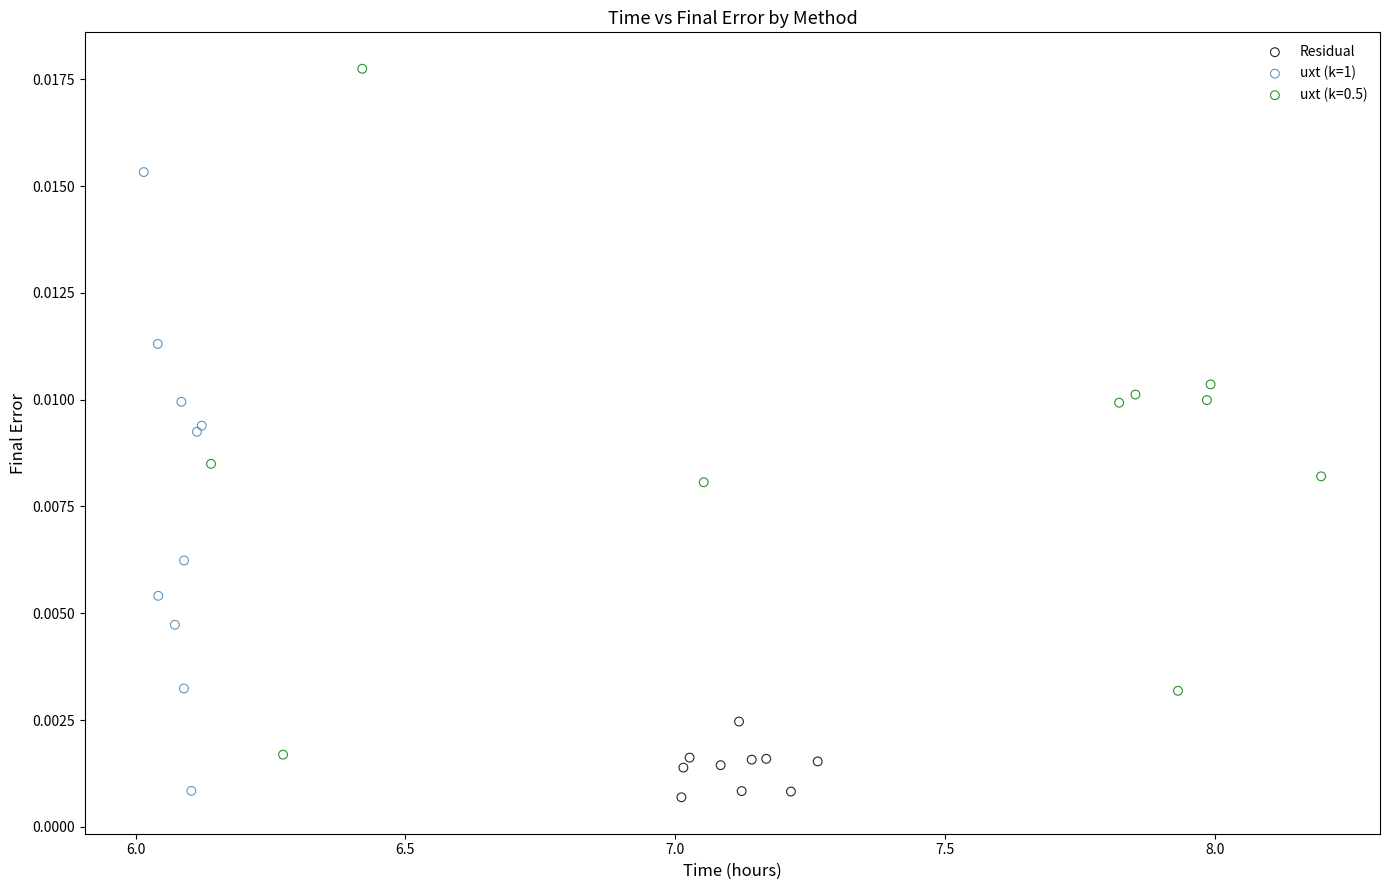

Which series reaches the maximum Y coordinate?

uxt (k=0.5)